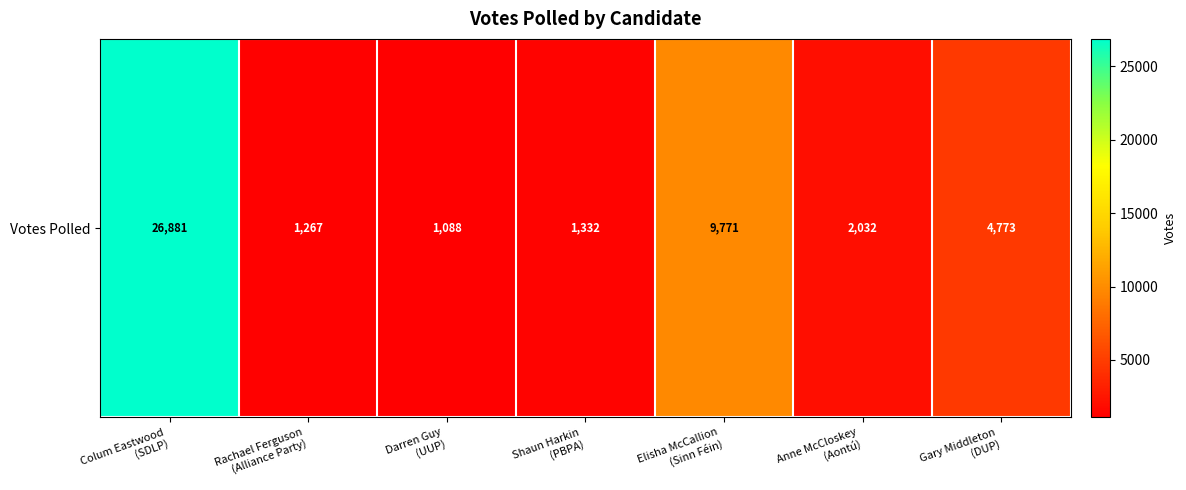

Which label corresponds to the largest value in the chart?

Colum Eastwood
(SDLP)